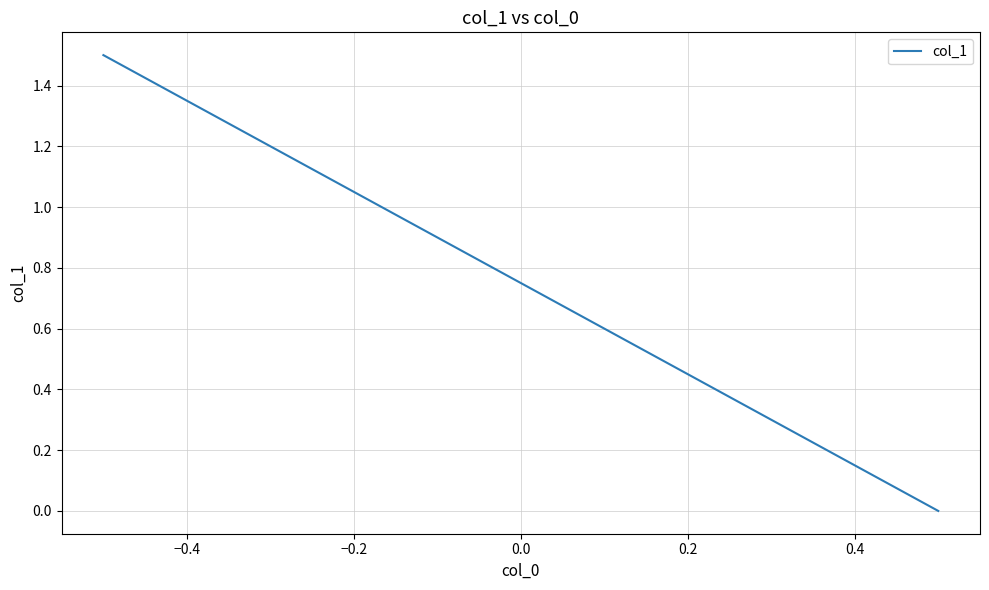

What is the difference between the maximum and minimum values?

1.5